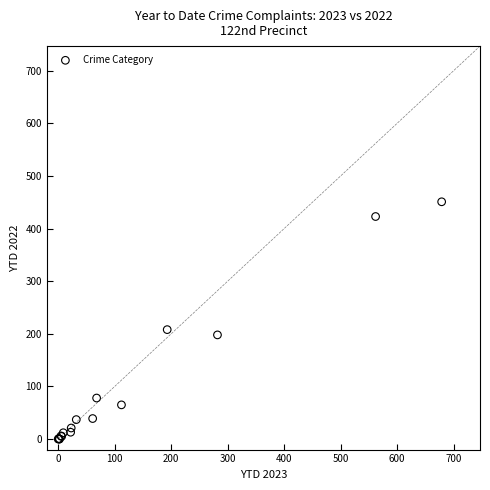

What Y value in the scatter plot is closest to 225?

208